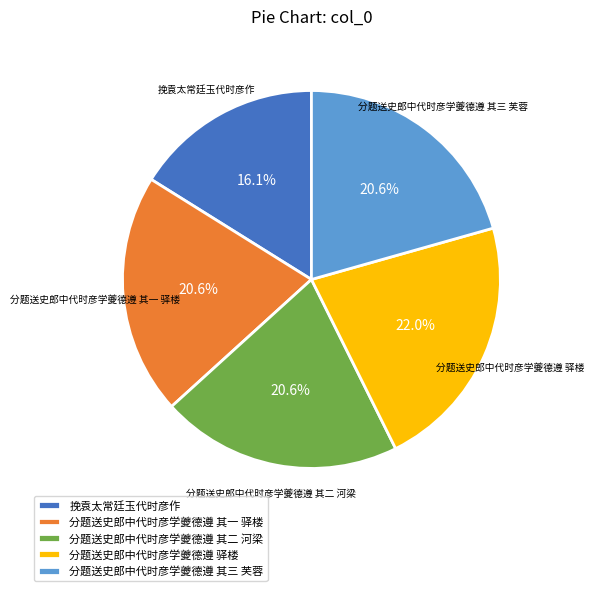

Which slice is the smallest?

挽袁太常廷玉代时彦作